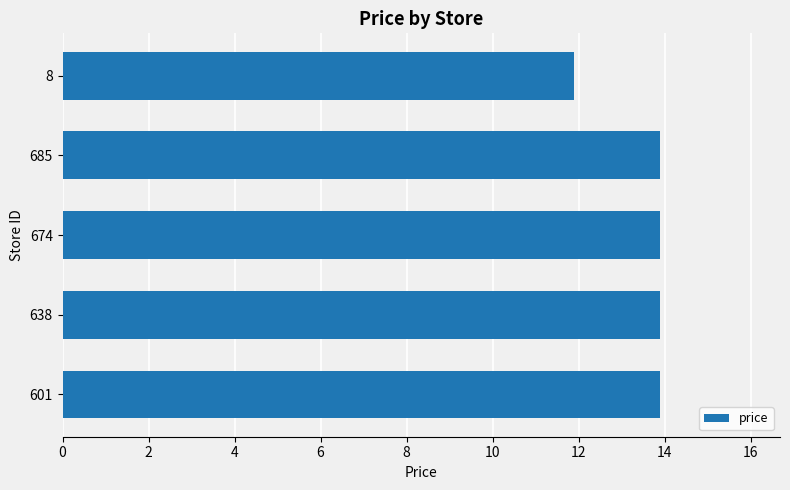

What is the difference between the values at 8 and 601?

2.0